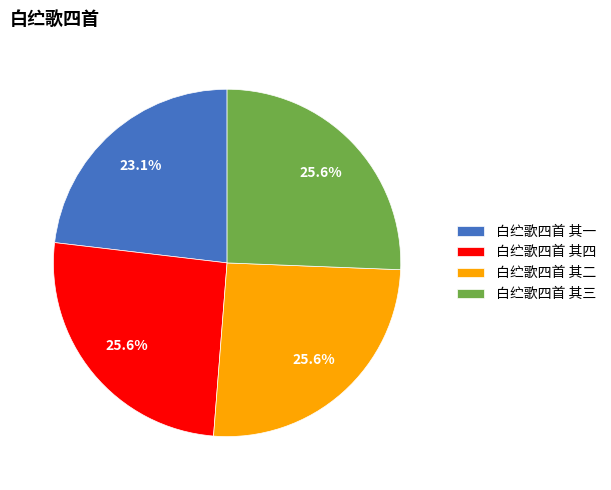

Does 白纻歌四首 其四 account for over 50% of the chart?

No